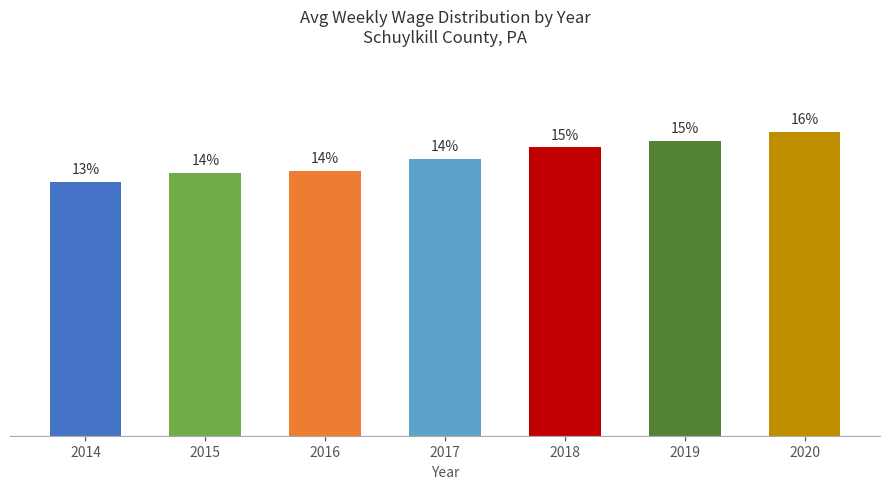

What is the approximate value at 2015?

13.5